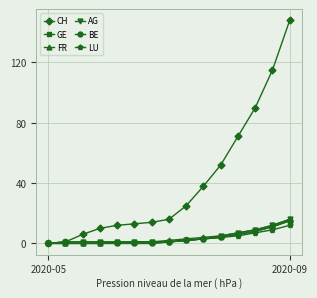

How many values in GE are above zero?

14